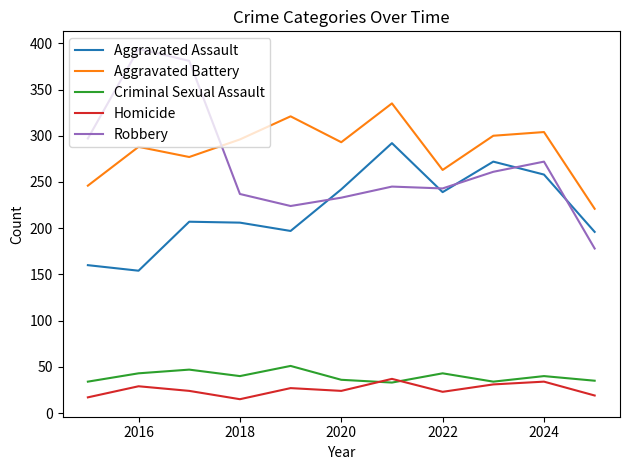

What is the greatest value displayed?

394